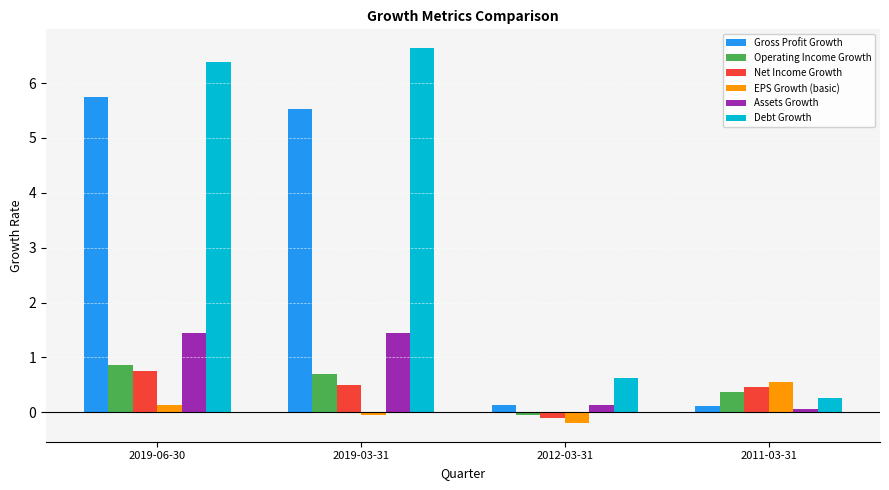

At 2019-06-30, list the series in order from largest to smallest.

Debt Growth, Gross Profit Growth, Assets Growth, Operating Income Growth, Net Income Growth, EPS Growth (basic)